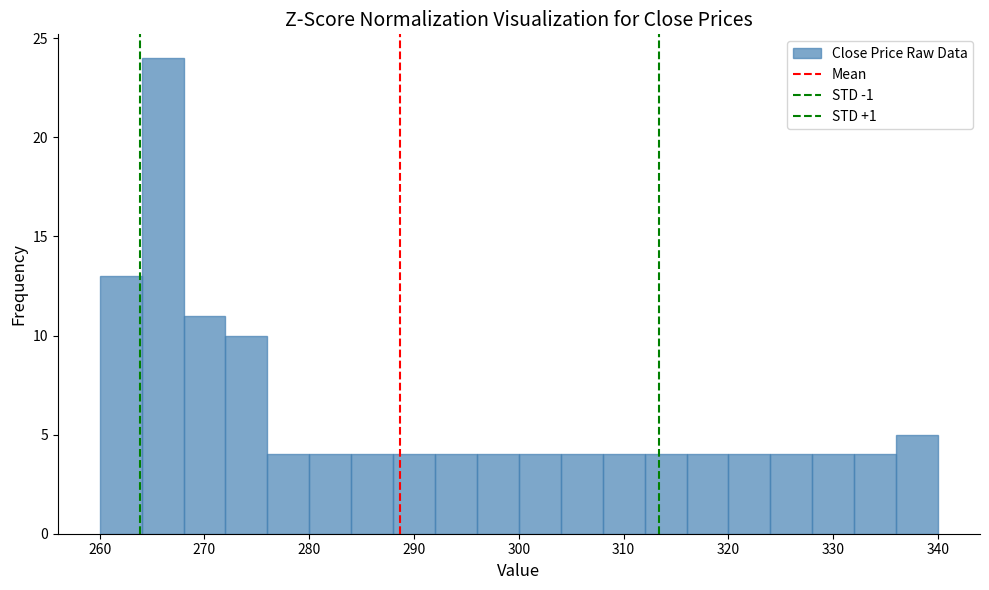

Reading left to right, list every bar in this chart as the range it spans on the x-axis followed by its height. The values are not printed on the chart, so give them approximately, as read against the axis.

260 to 264: 13
264 to 268: 24
268 to 272: 11
272 to 276: 10
276 to 280: 4
280 to 284: 4
284 to 288: 4
288 to 292: 4
292 to 296: 4
296 to 300: 4
300 to 304: 4
304 to 308: 4
308 to 312: 4
312 to 316: 4
316 to 320: 4
320 to 324: 4
324 to 328: 4
328 to 332: 4
332 to 336: 4
336 to 340: 5